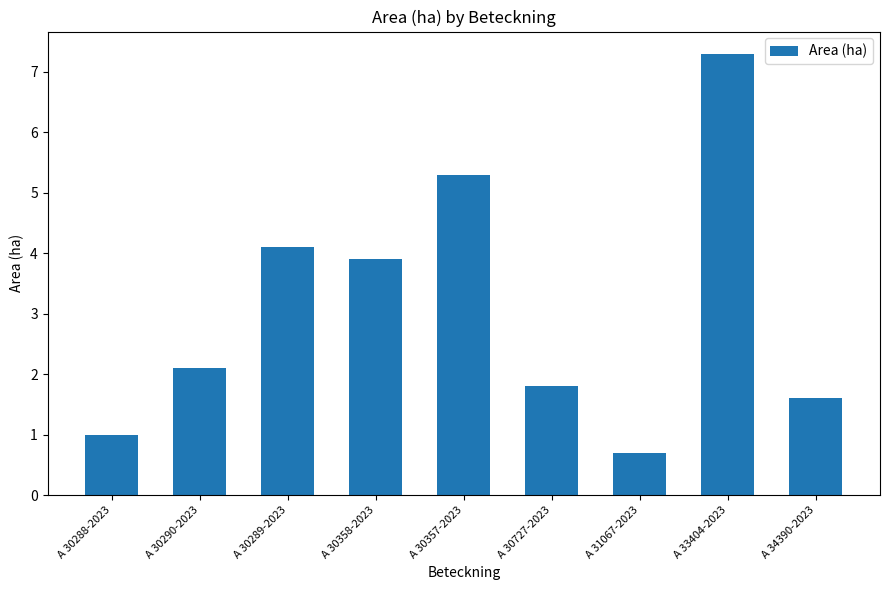

Read the value at A 34390-2023.

1.6